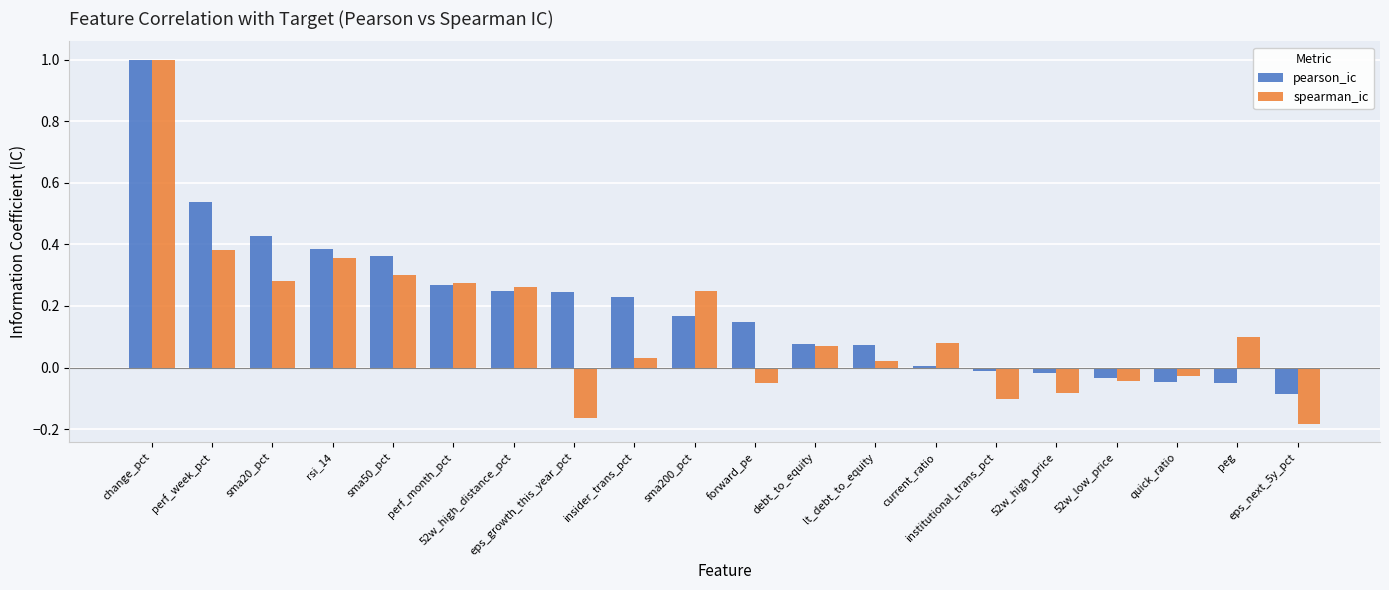

At which category is the sum across all series the highest?

change_pct